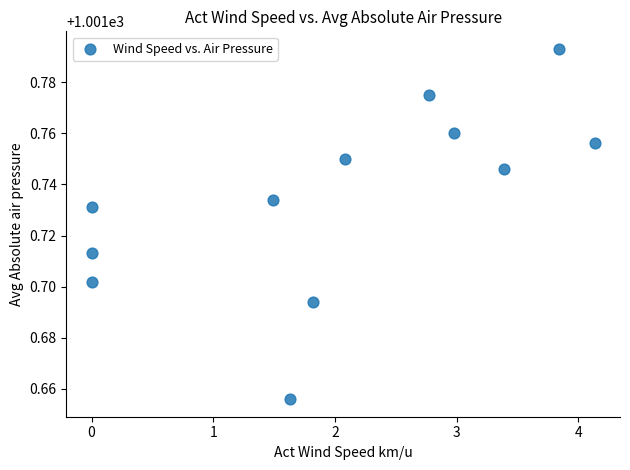

What is the range of X values (max minus min)?

4.1